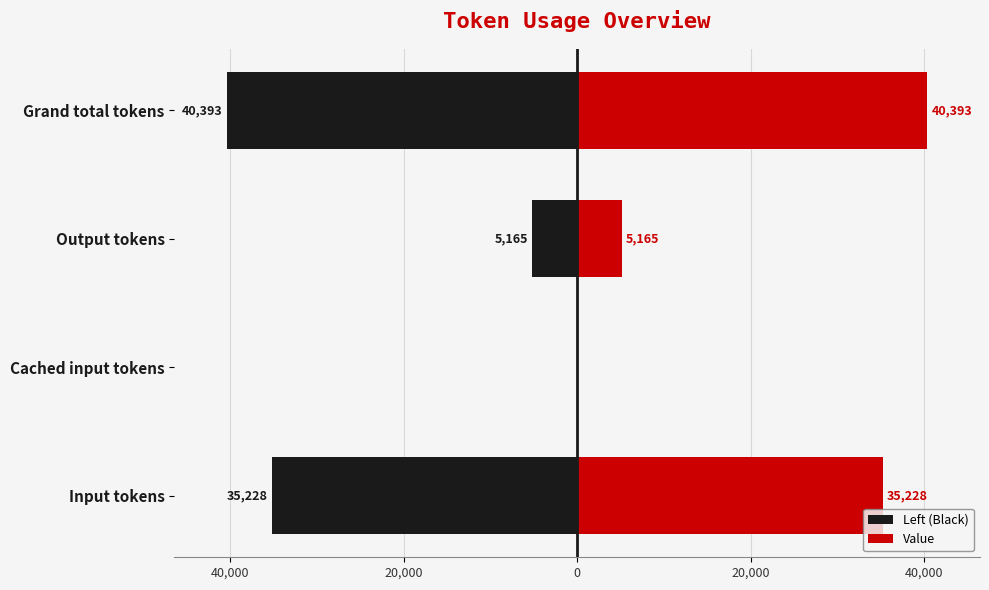

What is the sum of all Value values?

80786